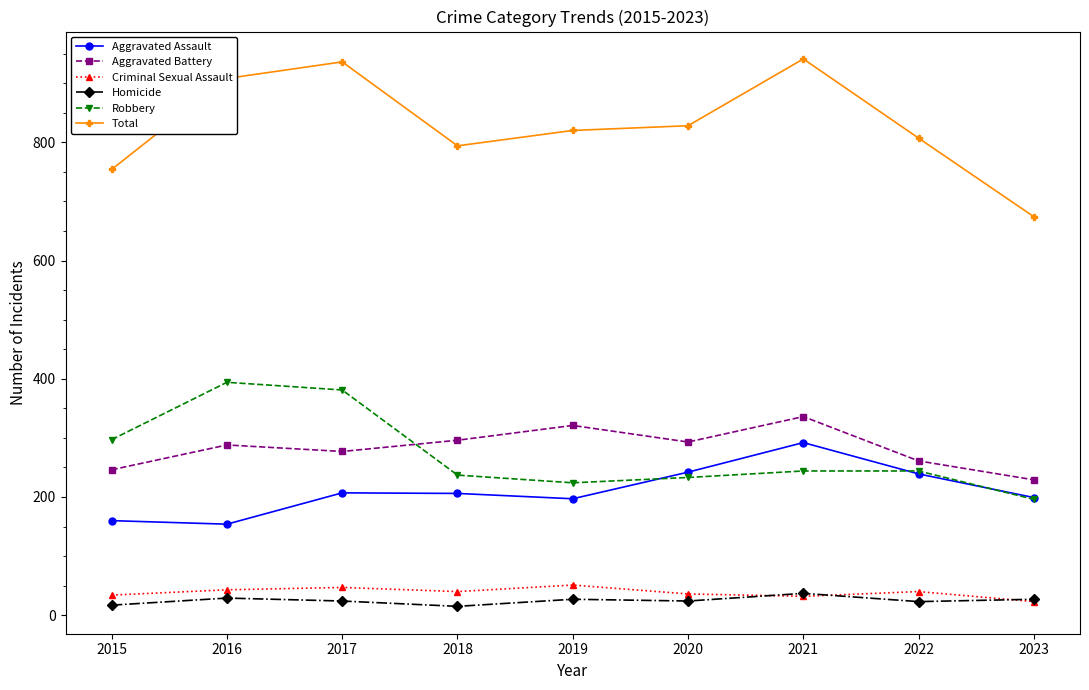

Which series has the largest range (max minus min)?

Total